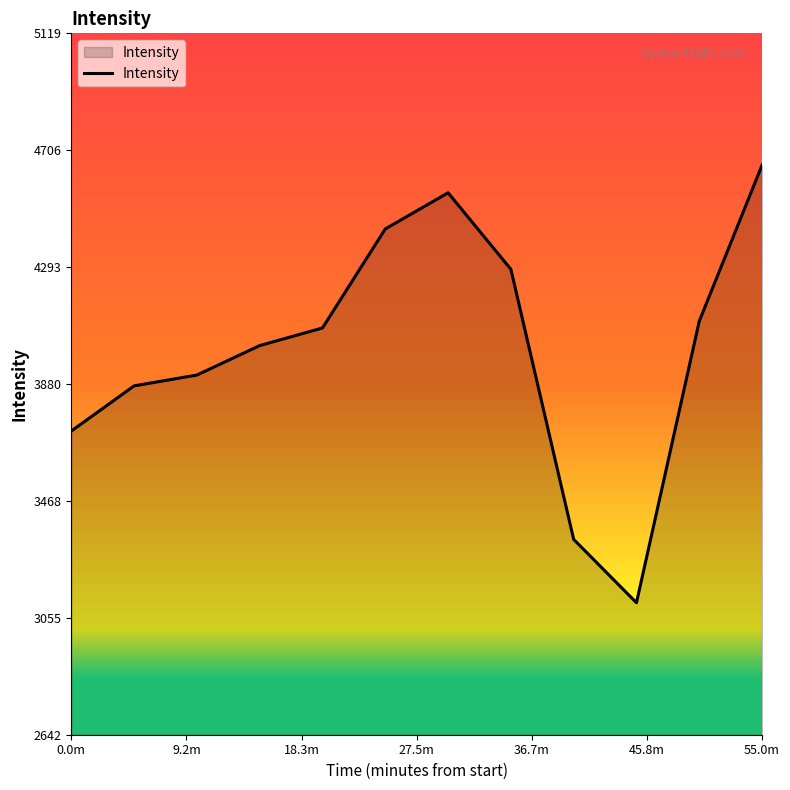

What is the greatest value displayed?

4653.8